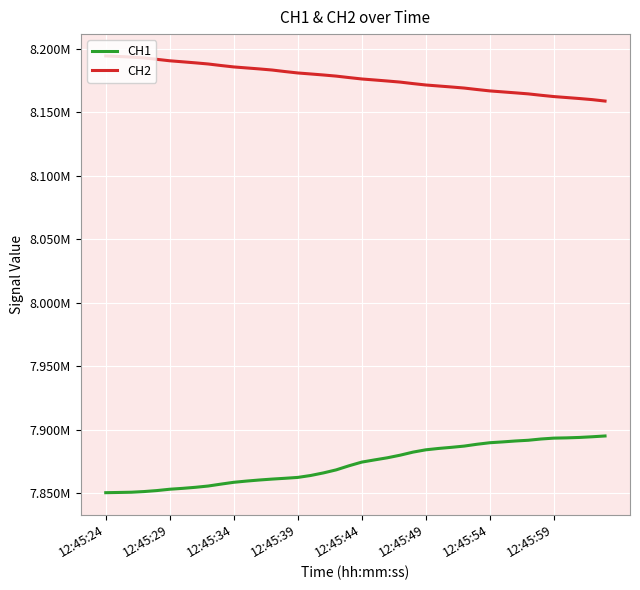

What are all the series names shown in the legend?

CH1, CH2